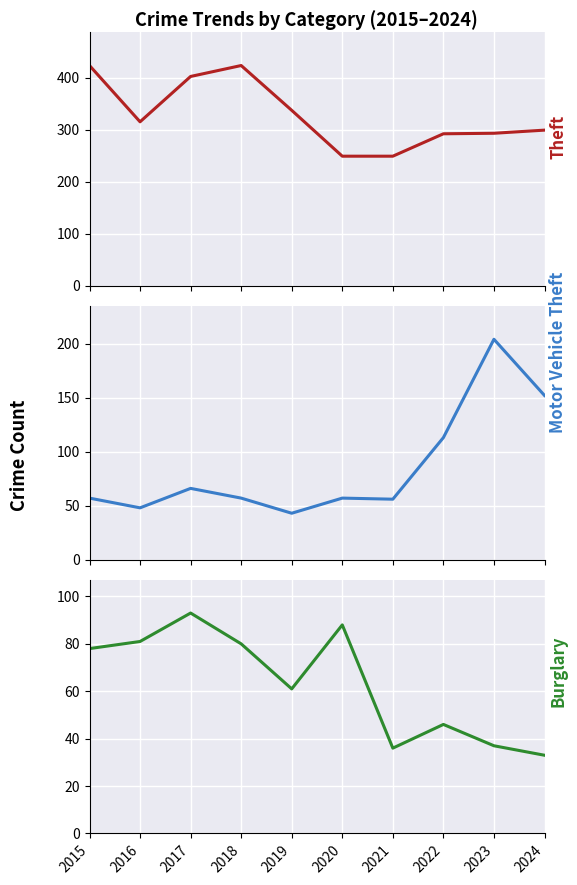

Rank the series at 2019 from highest to lowest value.

Theft, Burglary, Motor Vehicle Theft